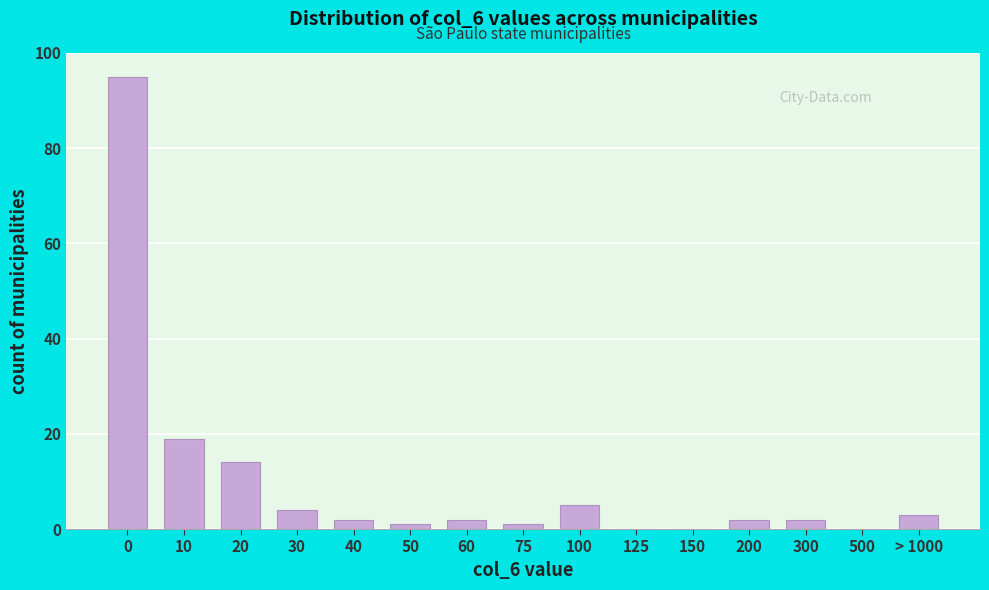

Reading left to right, transcribe all the data shown in this chart.

0=95	10=19	20=14	30=4	40=2	50=1	60=2	75=1	100=5	125=0	150=0	200=2	300=2	500=0	> 1000=3